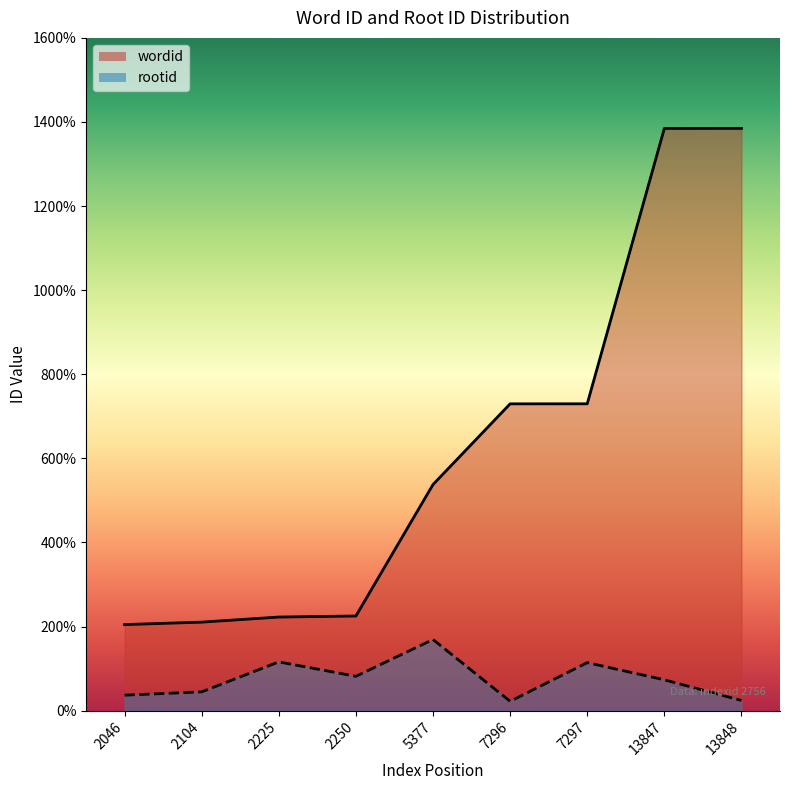

True or false: rootid has more than 2 points higher than both neighbors.

True